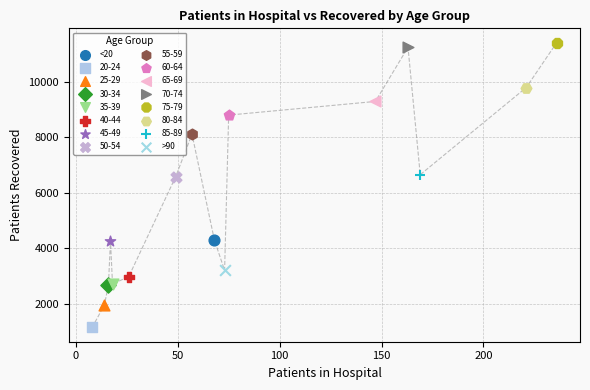

What are all the series names shown in the legend?

<20, 20-24, 25-29, 30-34, 35-39, 40-44, 45-49, 50-54, 55-59, 60-64, 65-69, 70-74, 75-79, 80-84, 85-89, >90